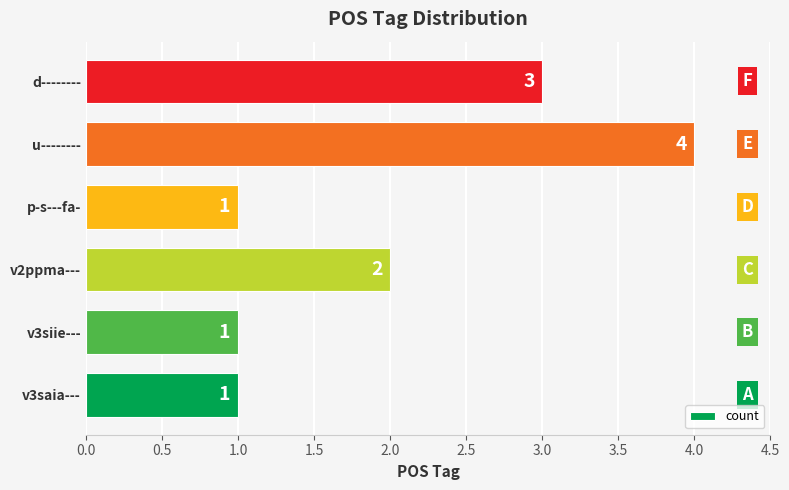

True or false: the data shows 4 at d--------.

False